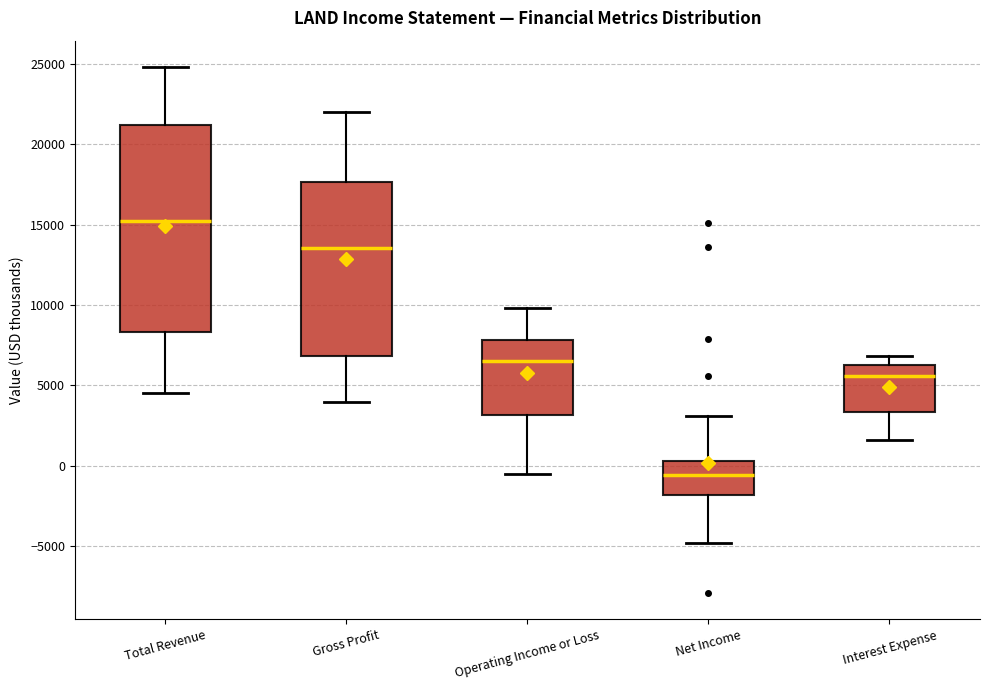

Which box has the highest median line?

Total Revenue